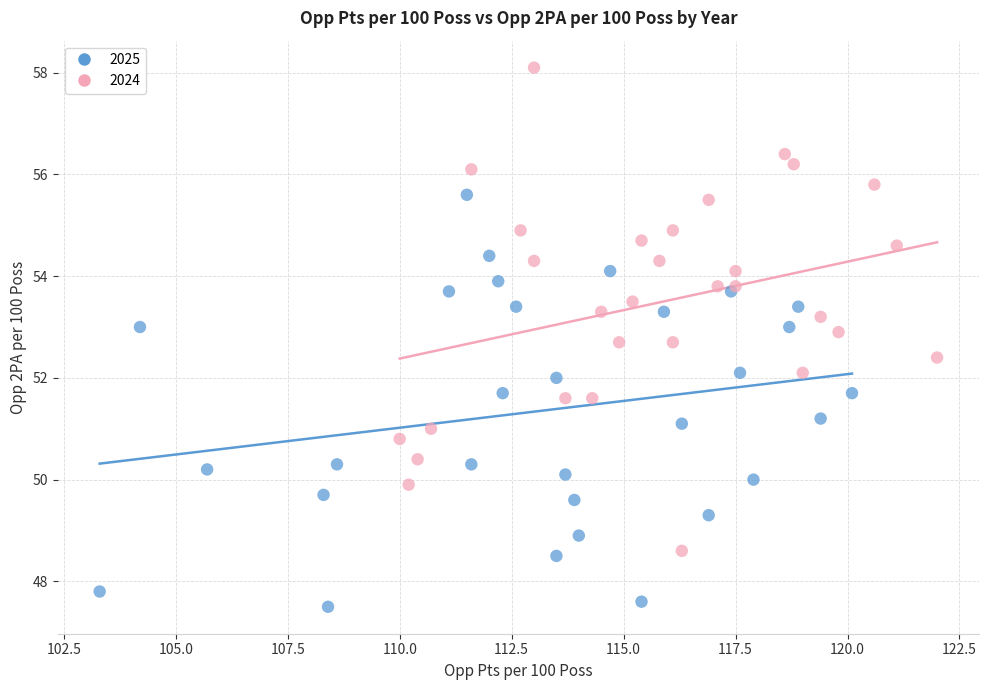

What are all the series names shown in the legend?

2025, 2024